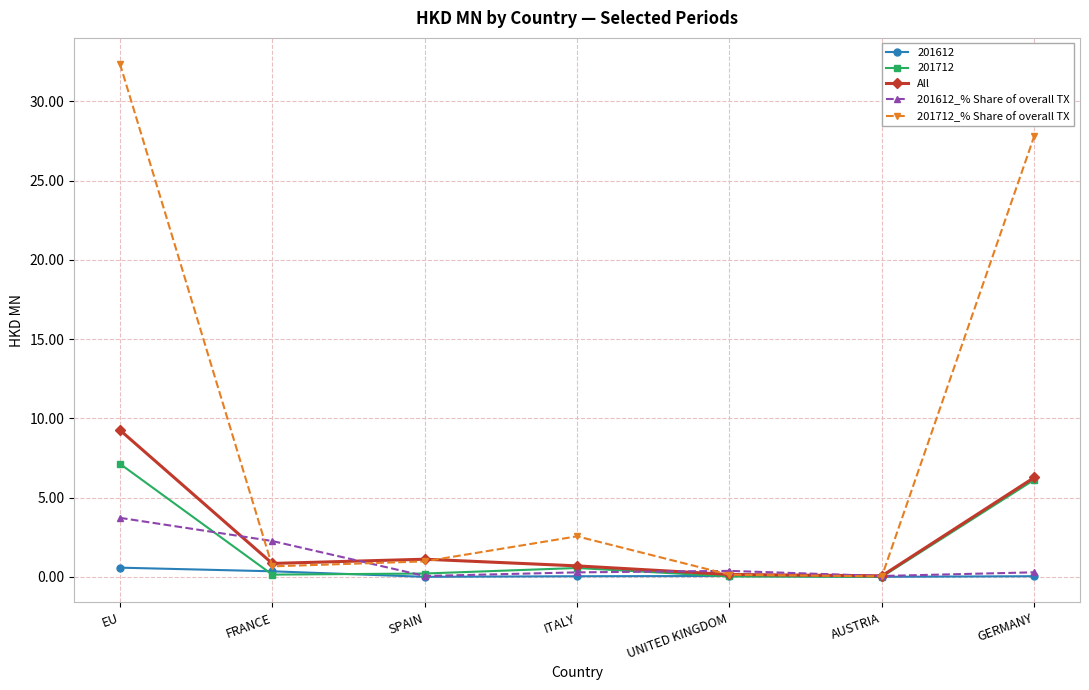

At which category is the sum across all series the highest?

EU